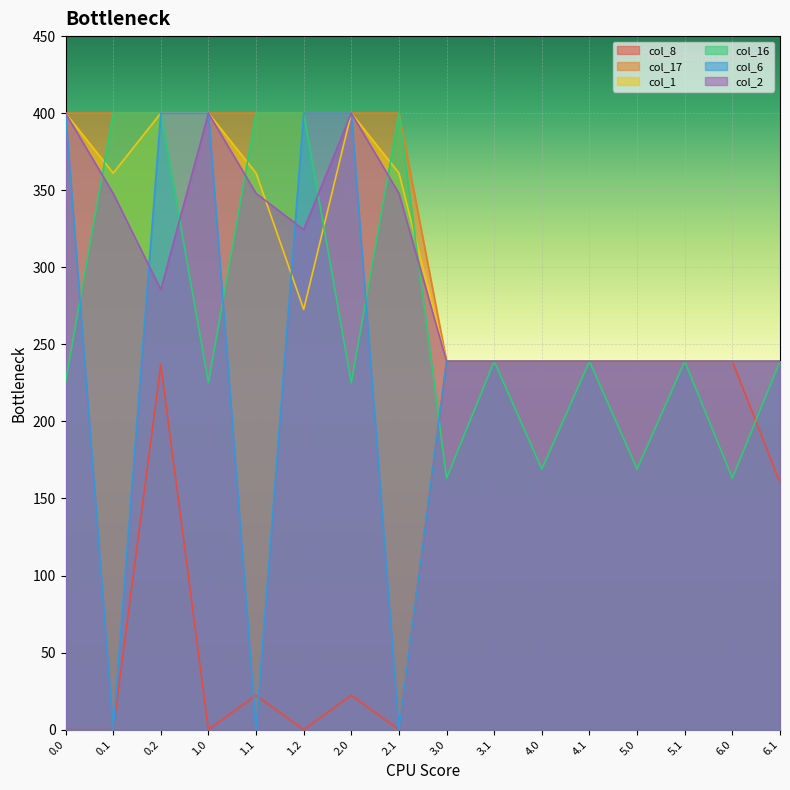

What is the label of the 12th point from the right?

1.1